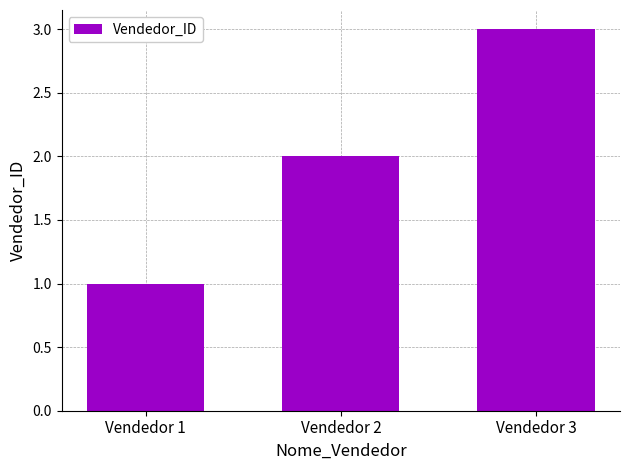

How many values are below 2?

1